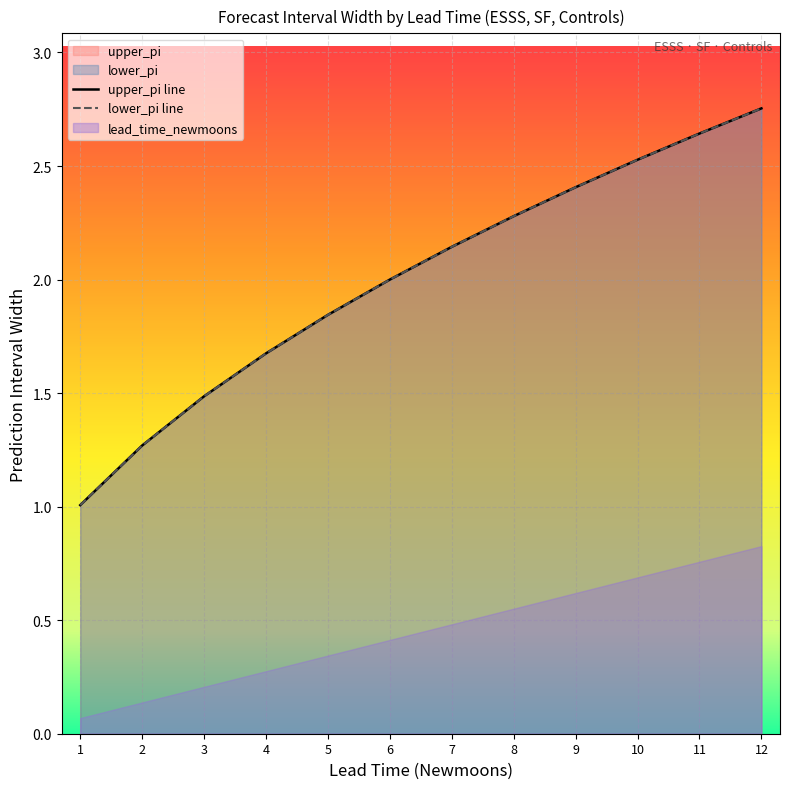

Which category has the lowest value across all series?

1